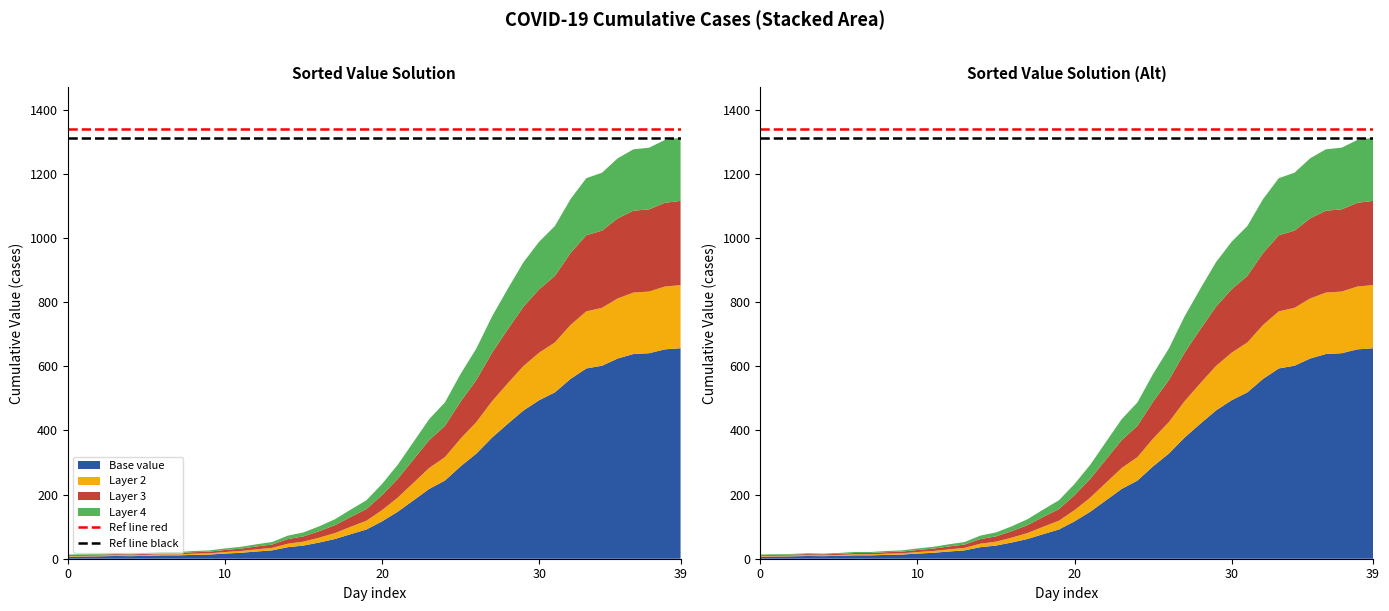

Reading right to left, what are all the values shown in this chart?

Ref line red: 1338.2	1338.2
Ref line black: 1312.0	1312.0